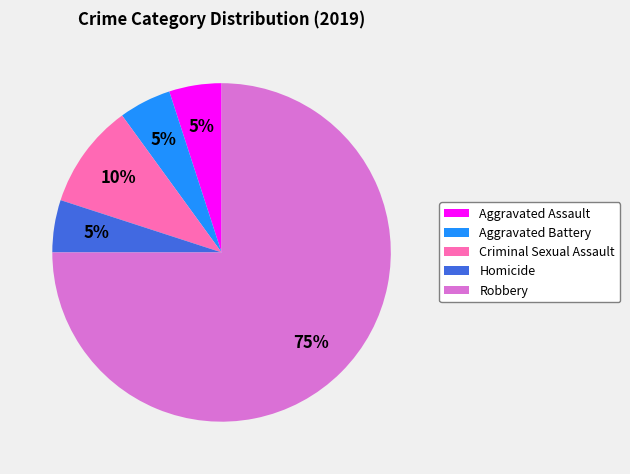

Which slice is the largest?

Robbery